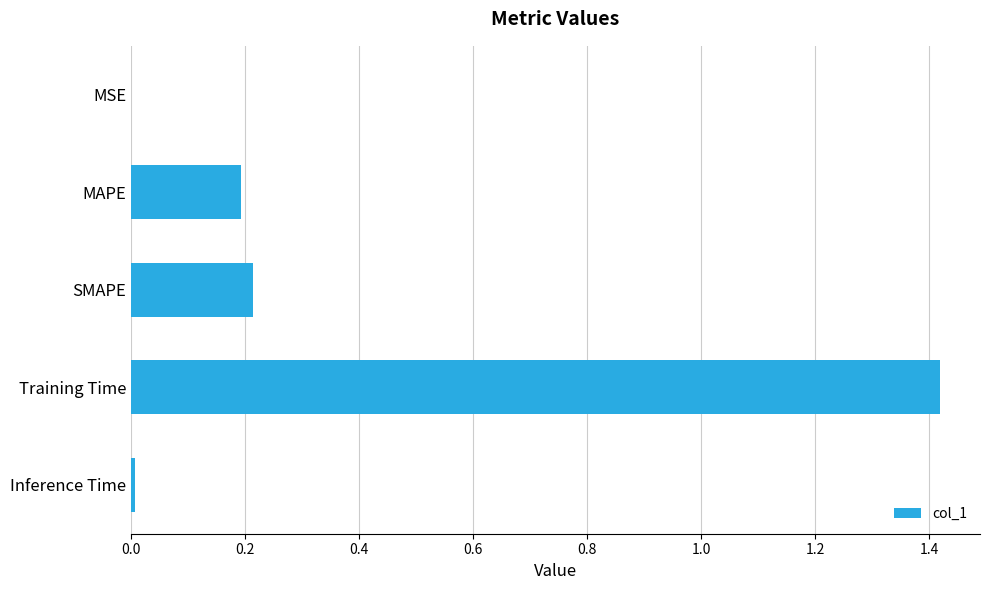

What is the sum of all values?

1.8